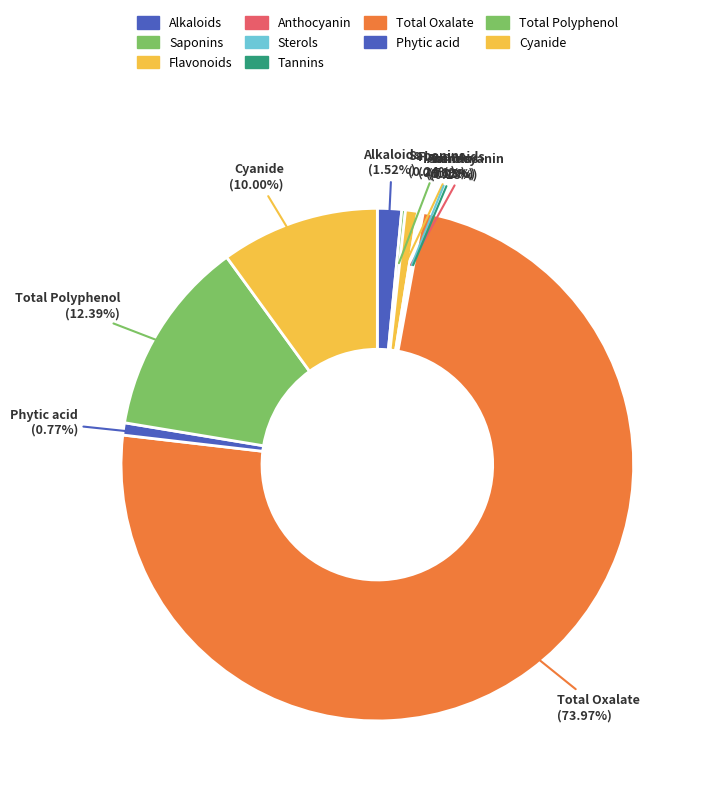

Which slice is the largest?

Total Oxalate